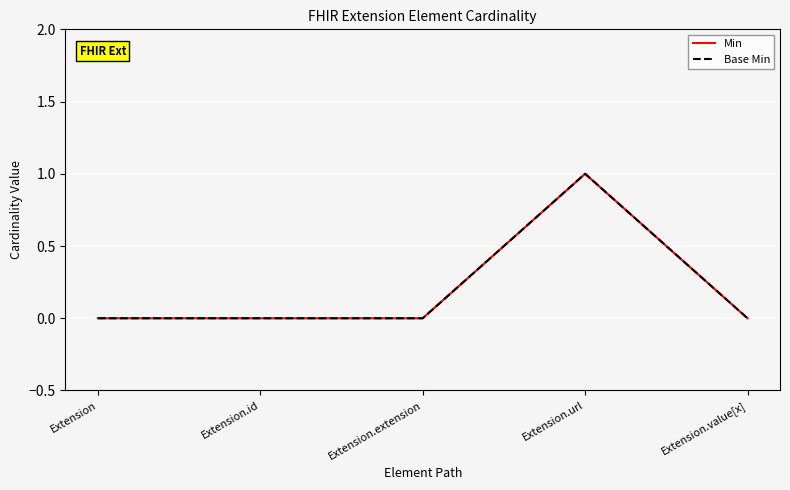

What is the difference between the Min values at Extension and Extension.url?

1